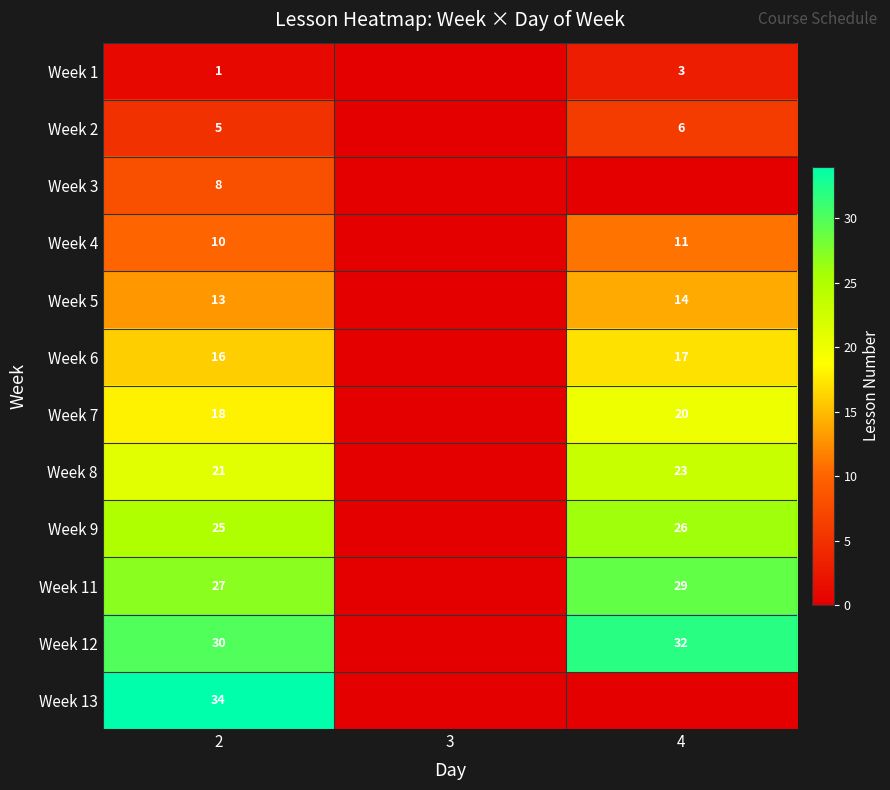

True or false: Week 5 has a value of 9 at 4.

False